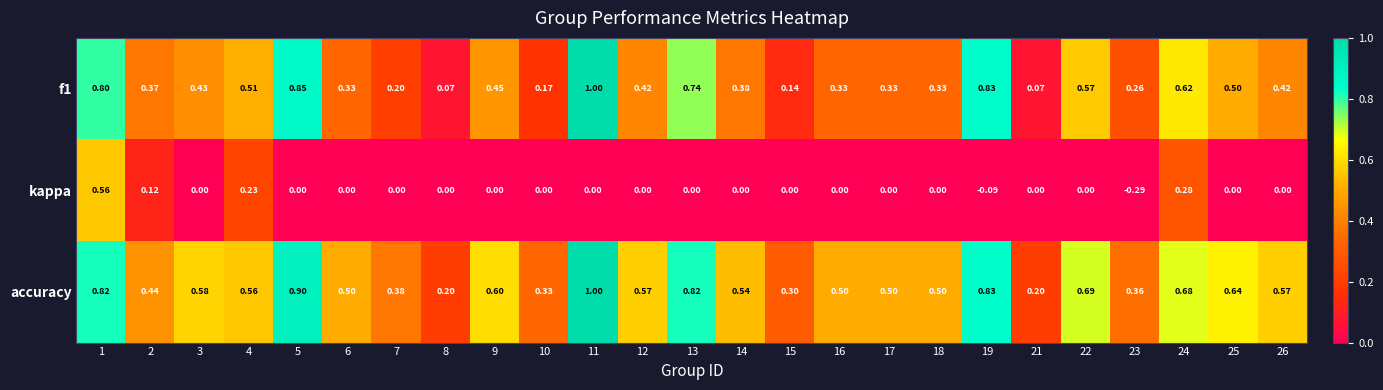

Which series changed the most between 2 and 16?

kappa